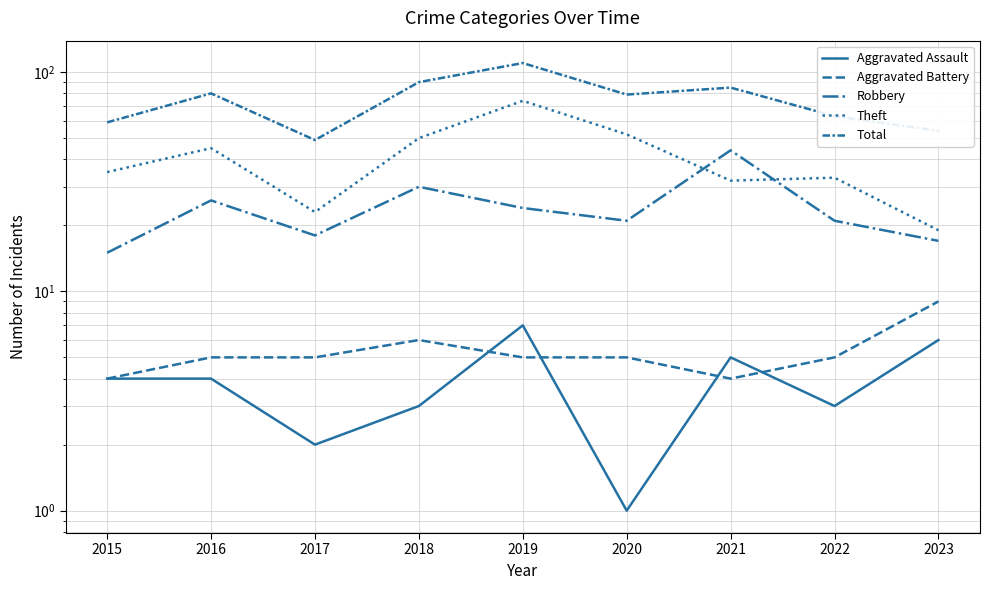

How many series are shown in this chart?

5